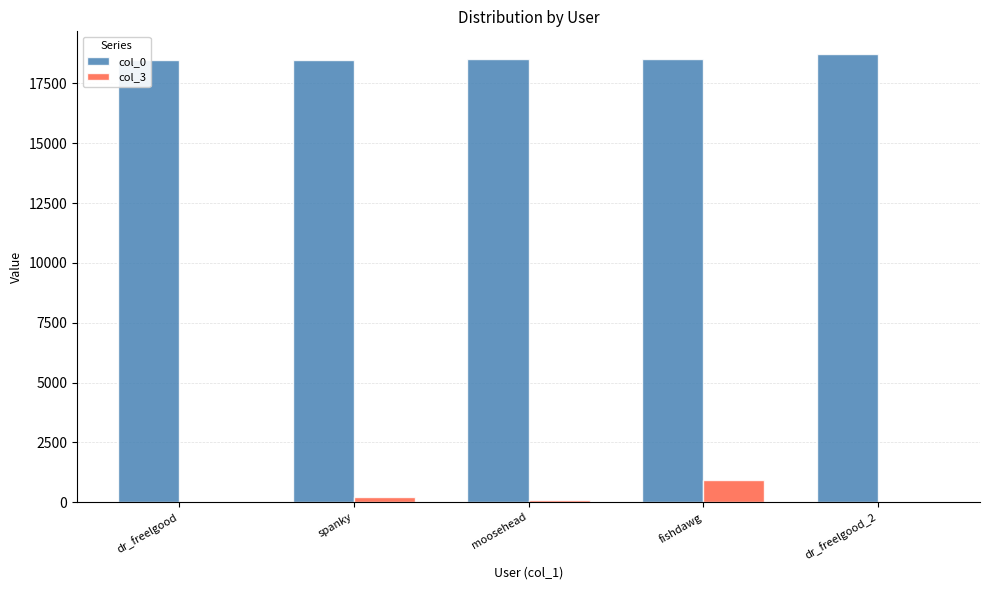

Where is col_0 nearest to the value 18604?

fishdawg